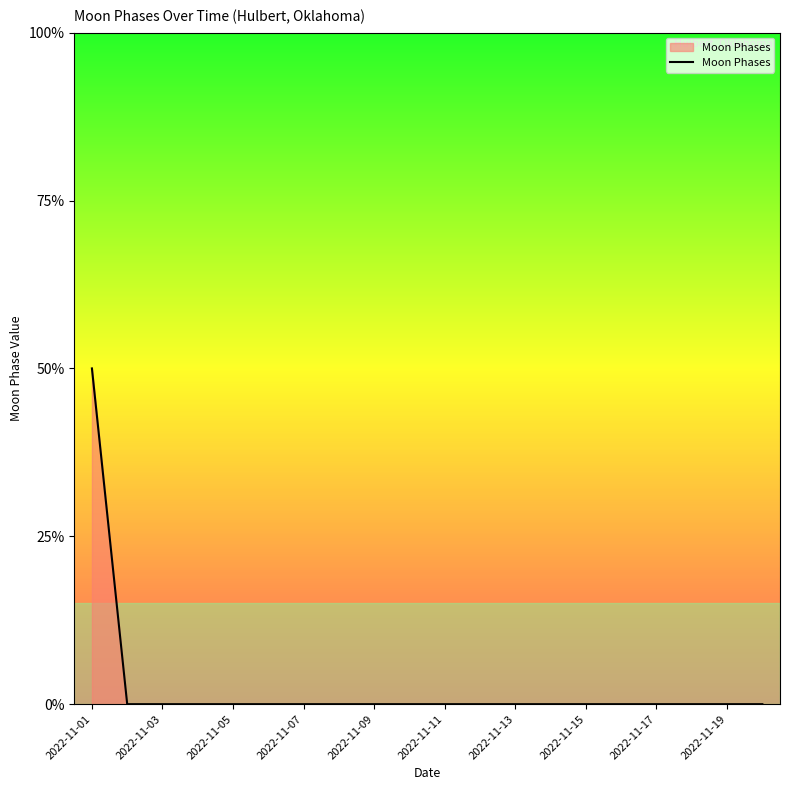

Reading left to right, extract all data points from this chart.

2022-11-01=2	2022-11-02=0	2022-11-03=0	2022-11-04=0	2022-11-05=0	2022-11-06=0	2022-11-07=0	2022-11-08=0	2022-11-09=0	2022-11-10=0	2022-11-11=0	2022-11-12=0	2022-11-13=0	2022-11-14=0	2022-11-15=0	2022-11-16=0	2022-11-17=0	2022-11-18=0	2022-11-19=0	2022-11-20=0